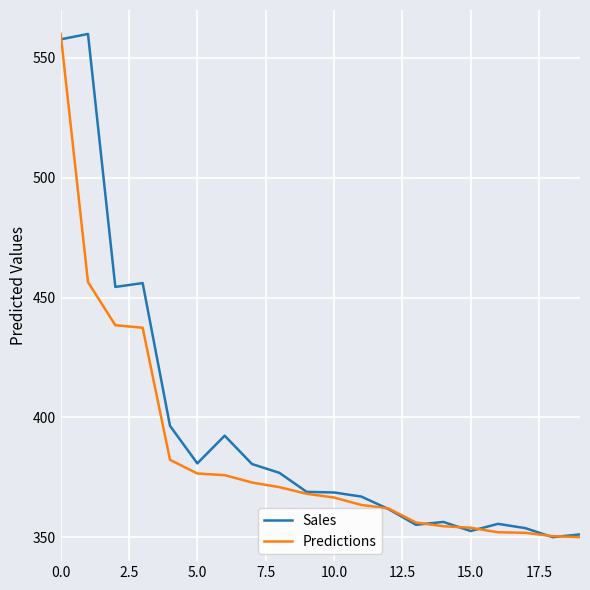

What are all the series names shown in the legend?

Sales, Predictions